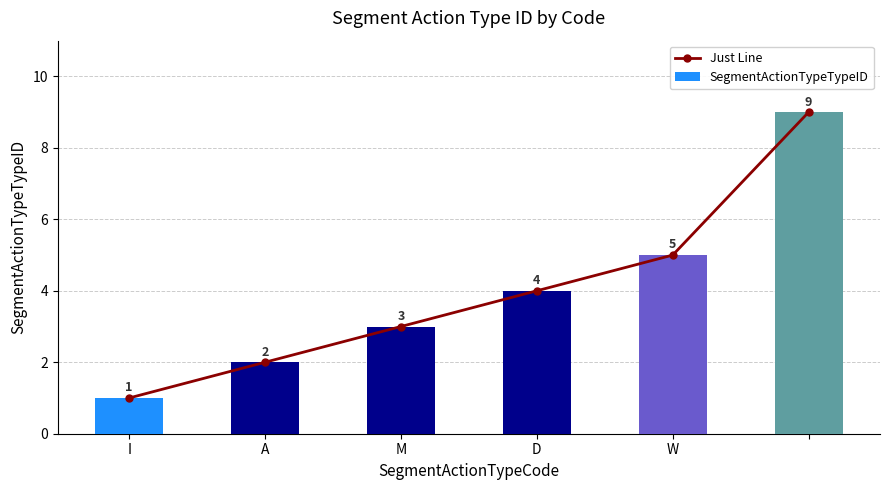

Which series has the largest total across all categories?

Just Line